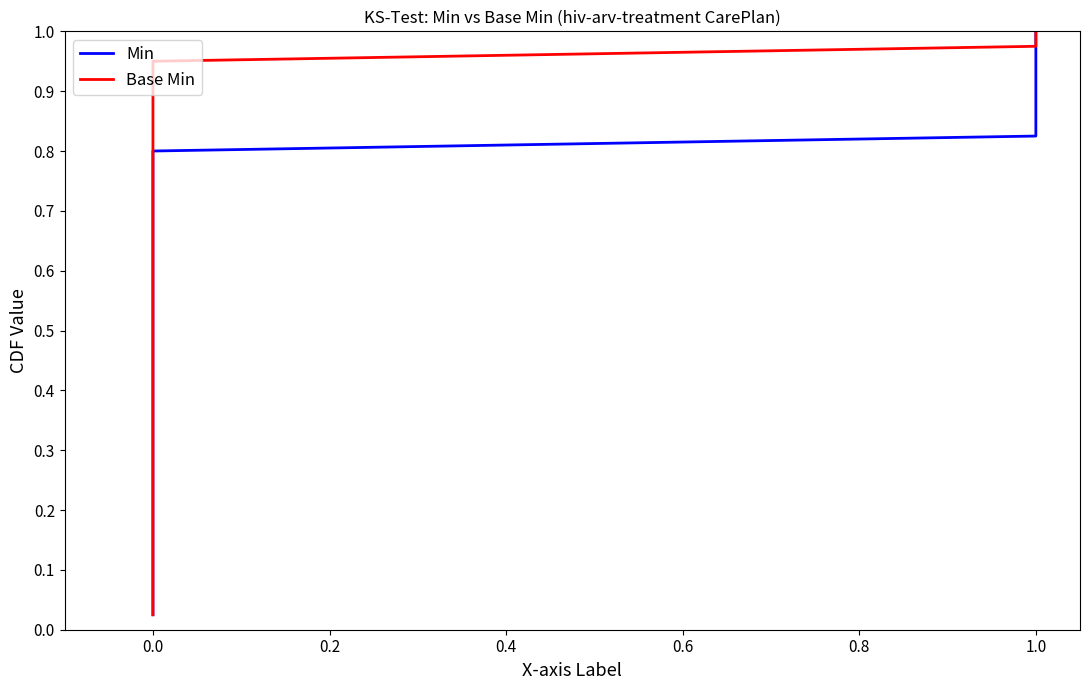

Is the value of Min at 0.0 greater than the value of Base Min at 0.0?

No